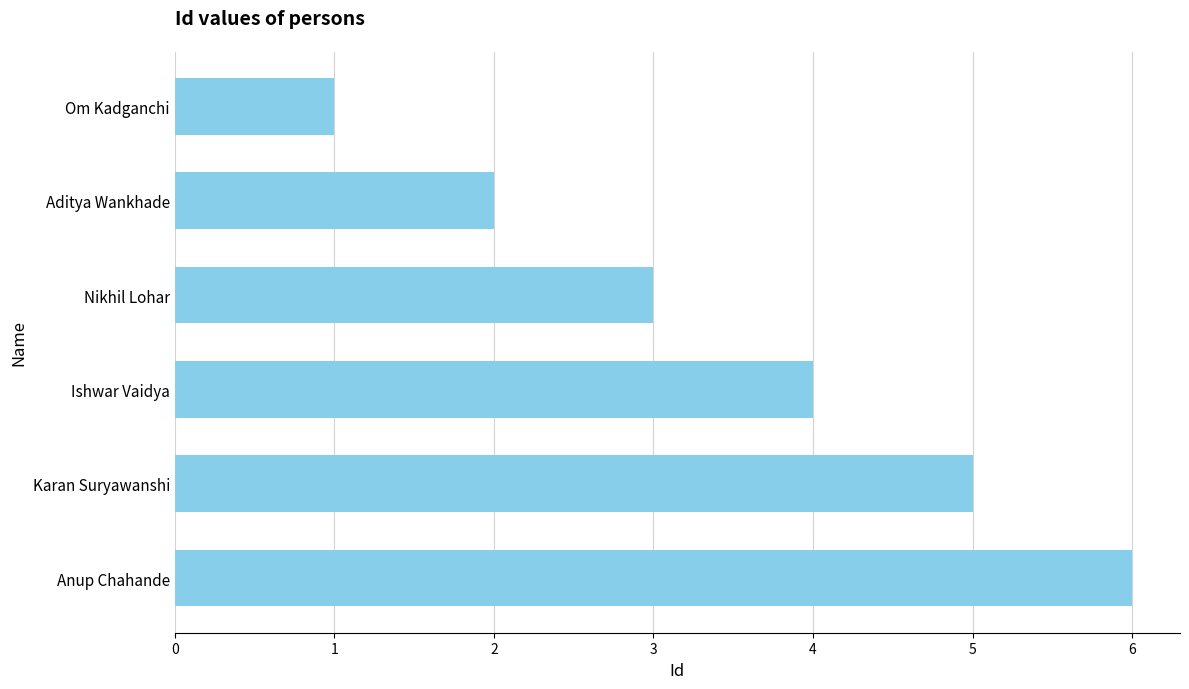

Rank the categories by value from lowest to highest.

Om Kadganchi, Aditya Wankhade, Nikhil Lohar, Ishwar Vaidya, Karan Suryawanshi, Anup Chahande